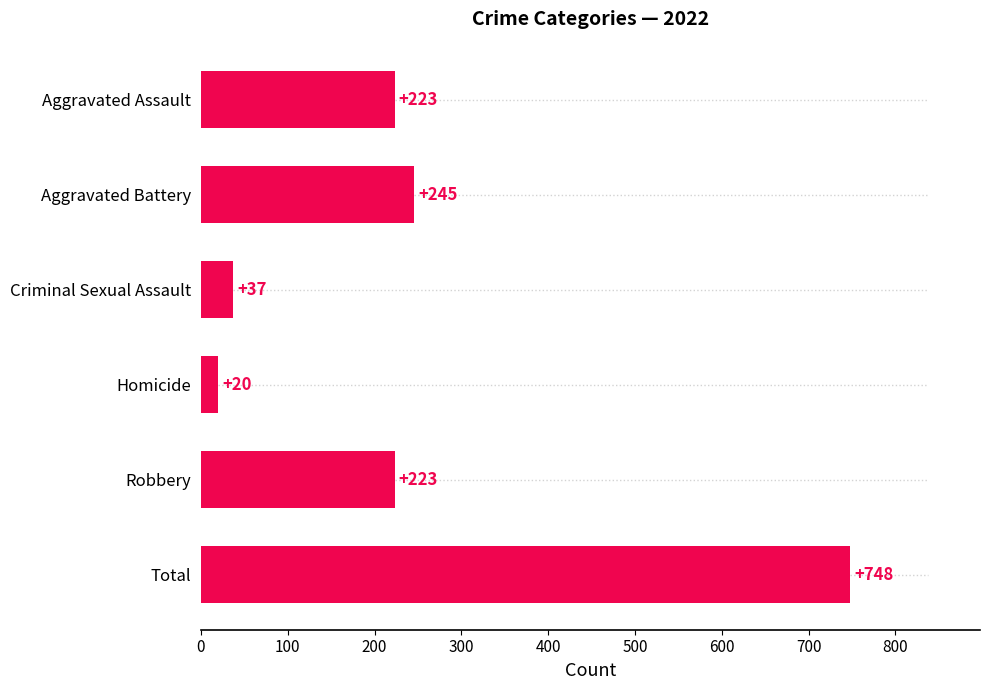

What is the label of the 4th bar from the bottom?

Criminal Sexual Assault